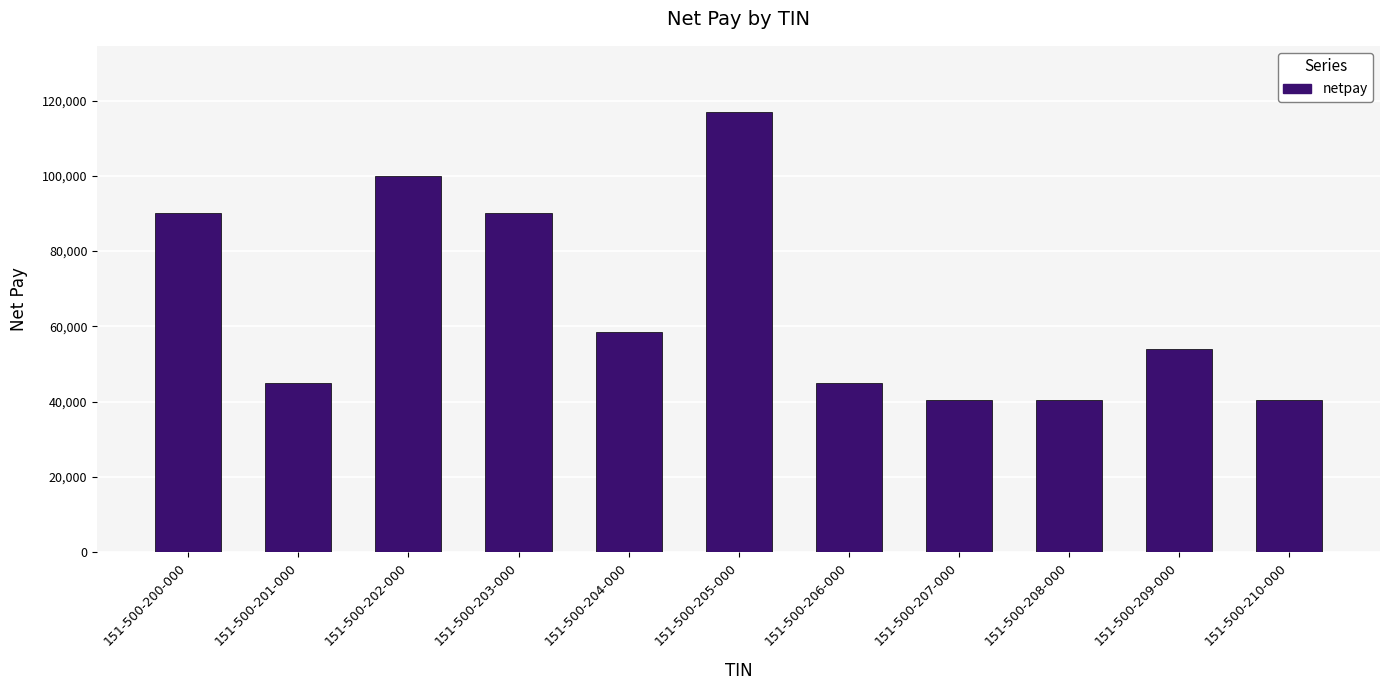

How many data points does each series have?

11